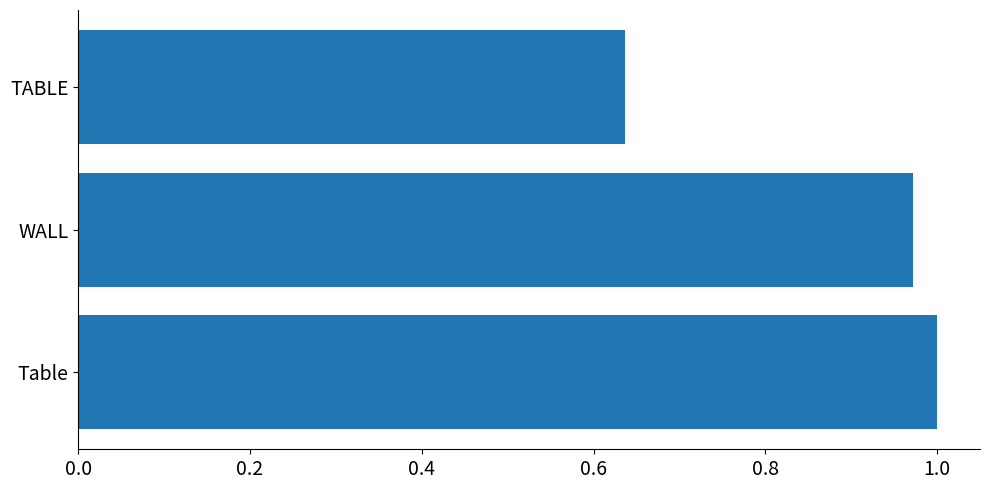

The value at Table is 0.7. True or false?

False